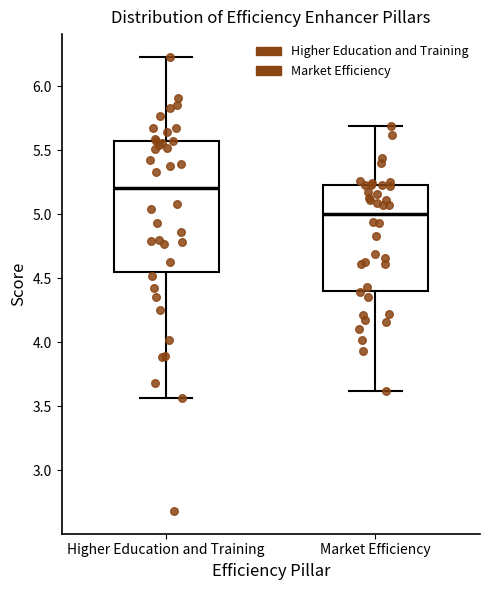

Which box has the highest median line?

Higher Education and Training